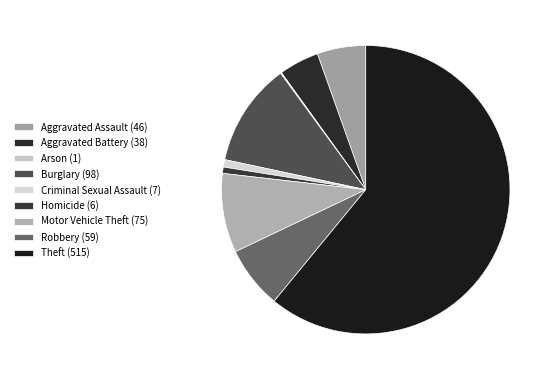

To the nearest percent, what percentage of the pie is Aggravated Assault (46)?

5%